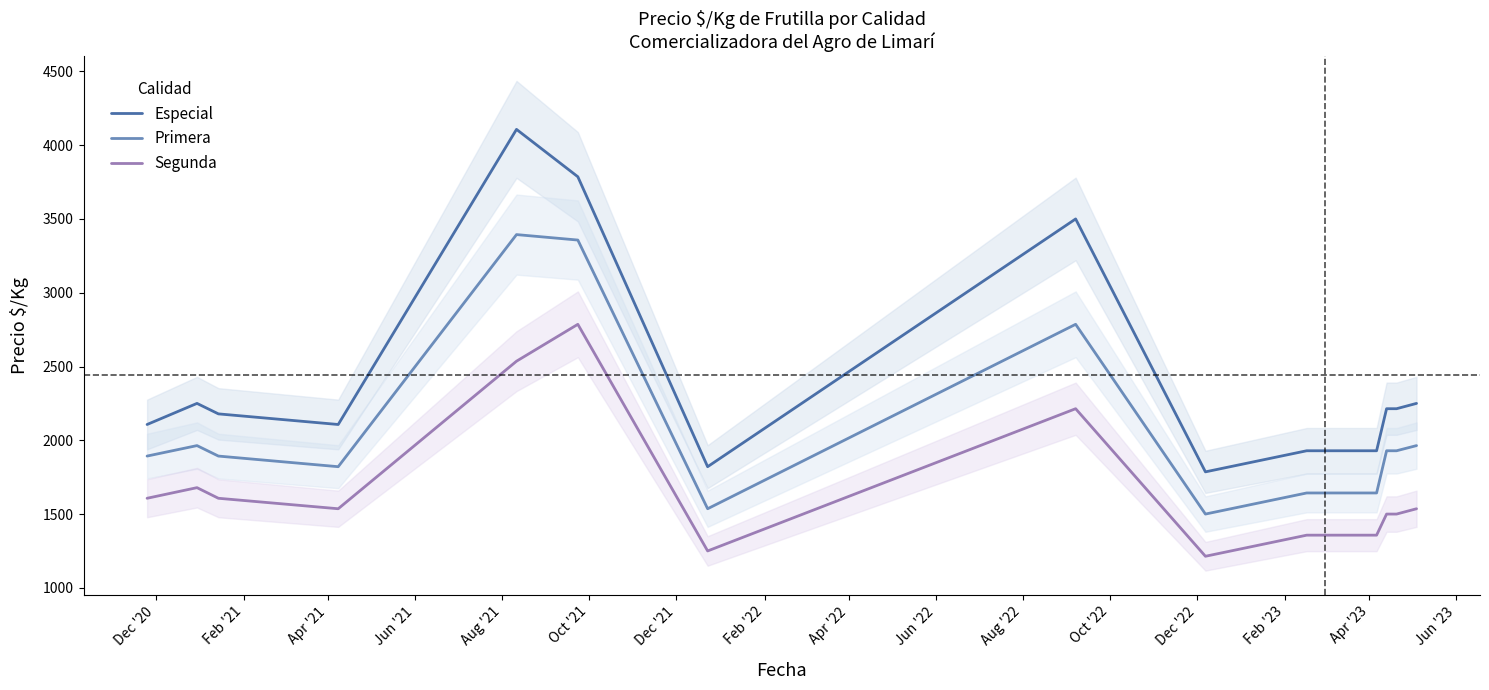

What is the value of the Primera point at the 2nd from the left?

1964